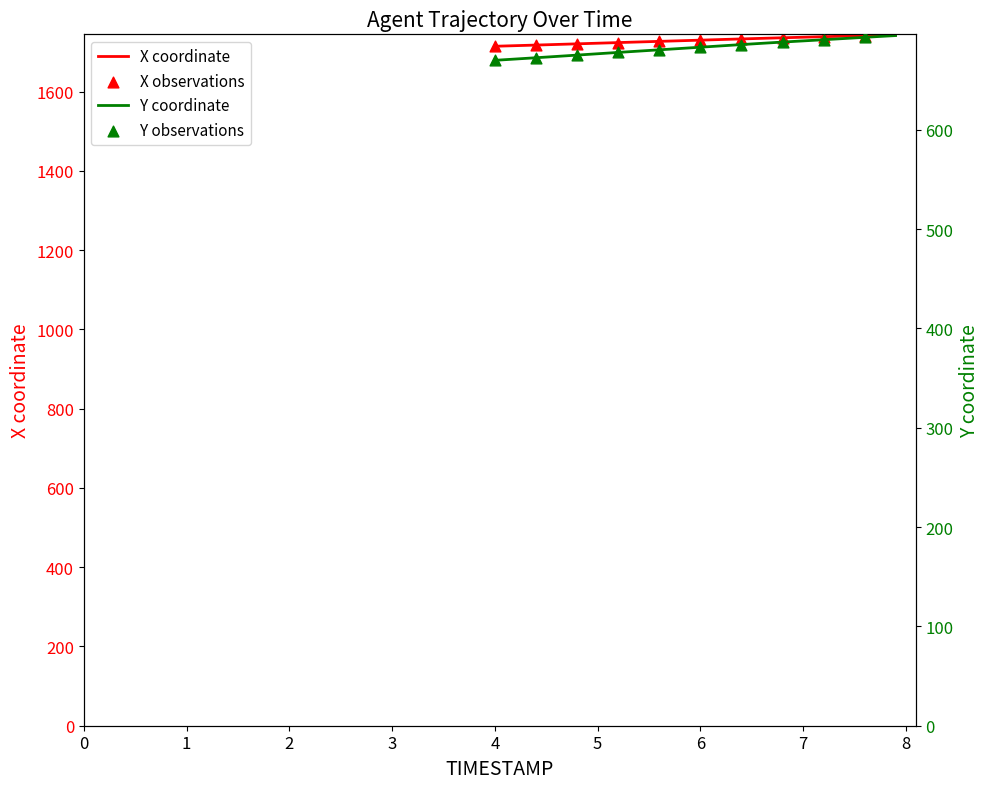

Which series reaches the minimum Y coordinate?

Y